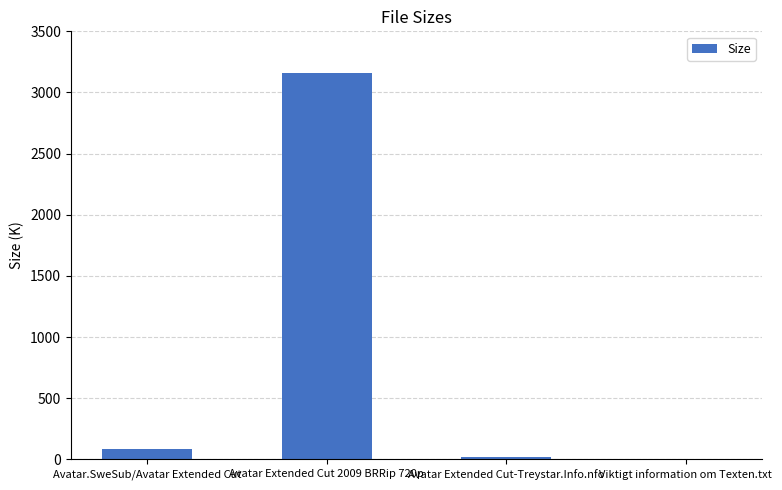

Are the bars horizontal?

No